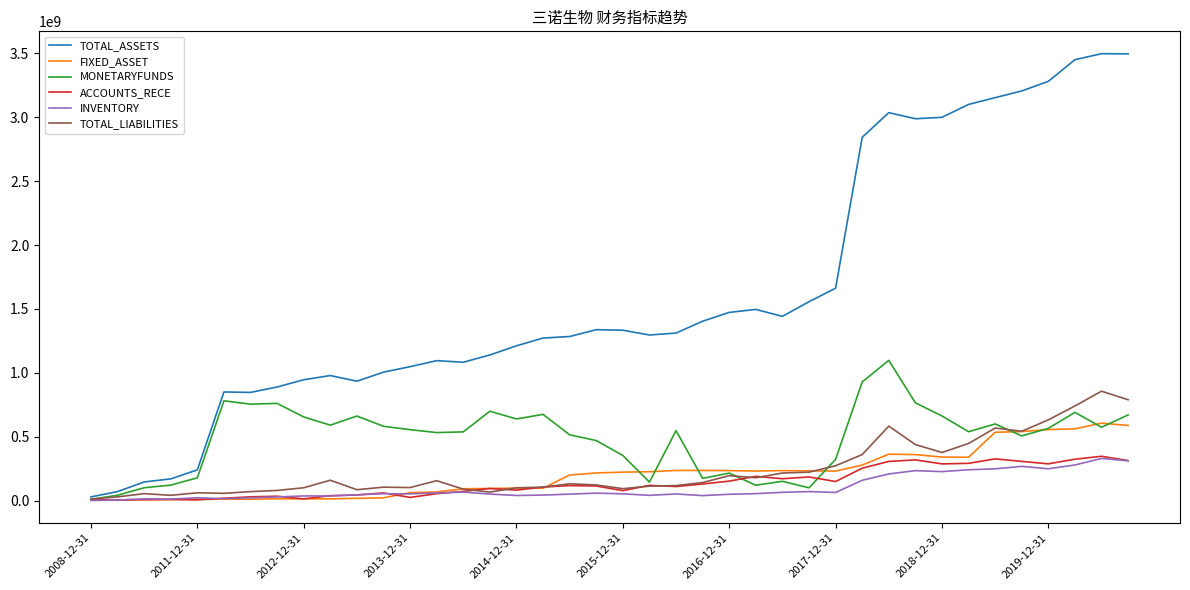

Which series has the largest total across all categories?

TOTAL_ASSETS